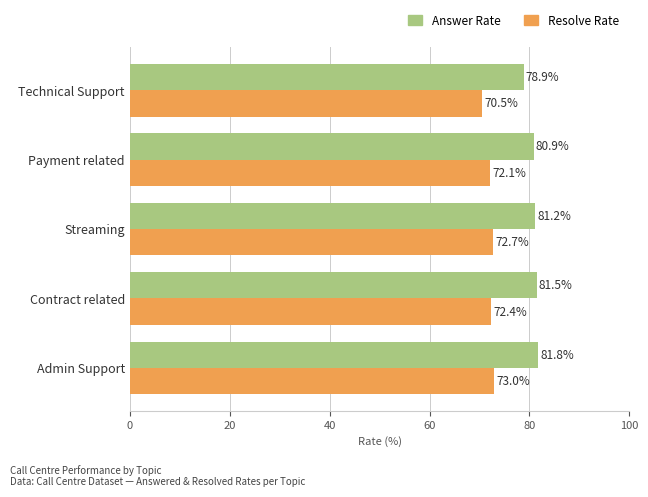

Is the value of Answer Rate at Streaming greater than the value of Resolve Rate at Contract related?

Yes